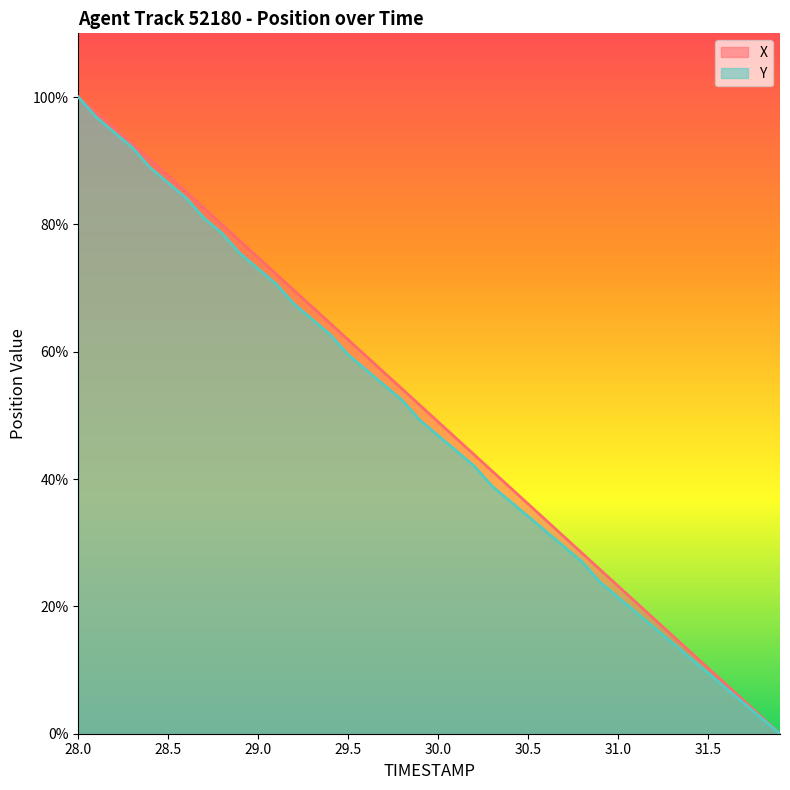

The value of X at 28.5 is 87.6. True or false?

True